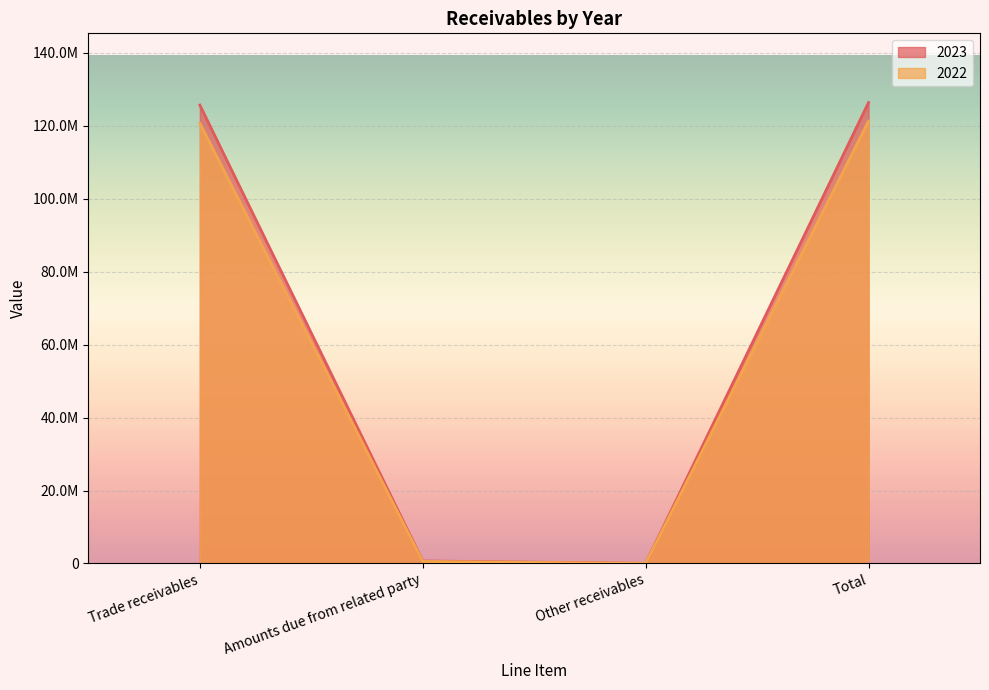

What is the difference between the second highest and second lowest values in the 2023 series?

125006790